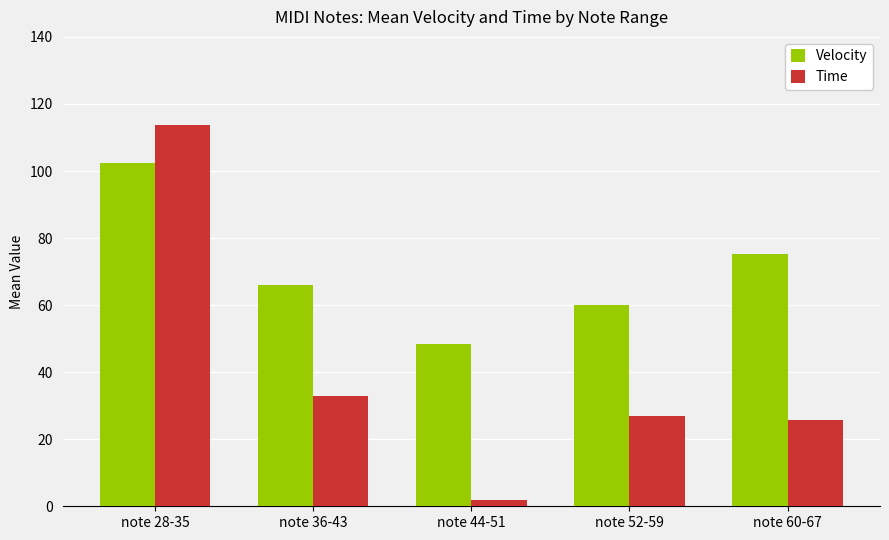

How many bars are there in each group?

2